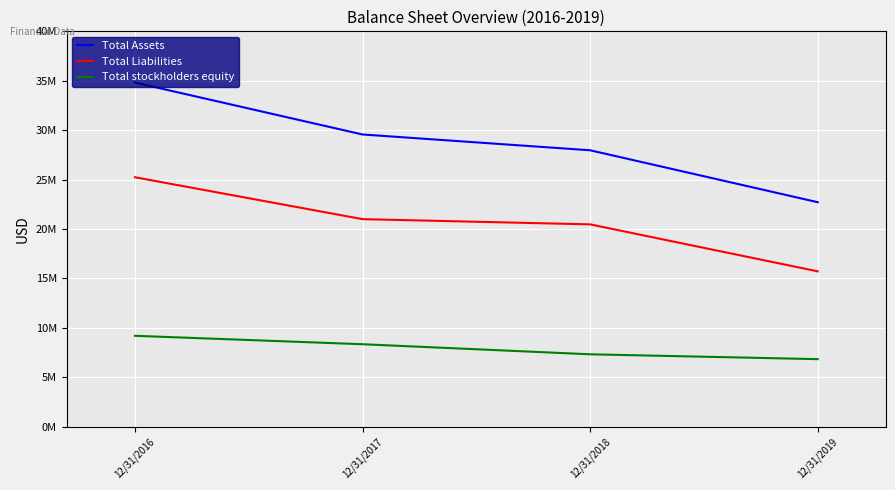

What is the difference between the Total Liabilities values at 12/31/2018 and 12/31/2019?

4756468